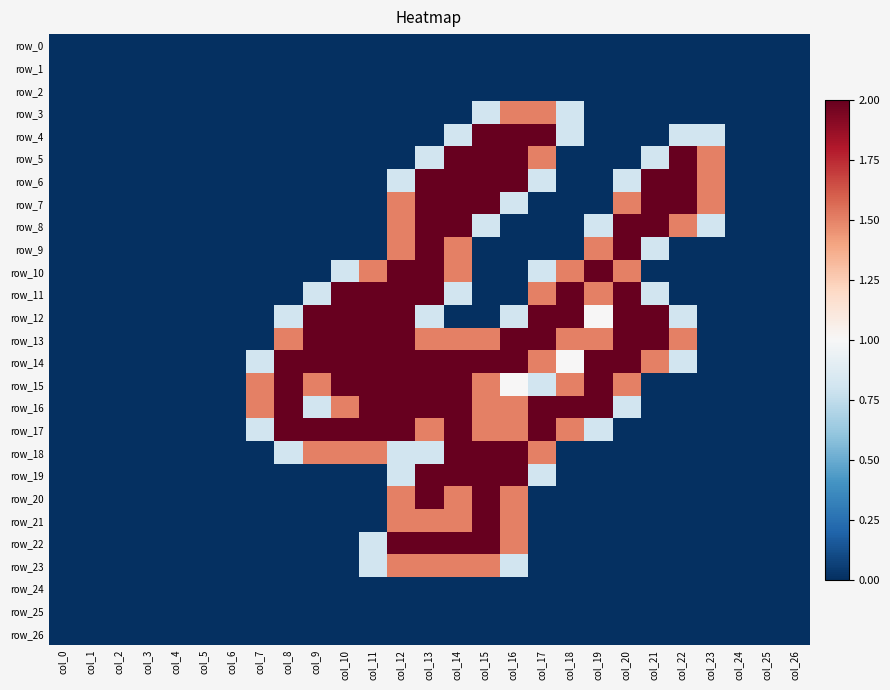

Reading left to right, what are all the values shown in this chart?

row_0: col_0=0.0	col_1=0.0	col_2=0.0	col_3=0.0	col_4=0.0	col_5=0.0	col_6=0.0	col_7=0.0	col_8=0.0	col_9=0.0	col_10=0.0	col_11=0.0	col_12=0.0	col_13=0.0	col_14=0.0	col_15=0.0	col_16=0.0	col_17=0.0	col_18=0.0	col_19=0.0	col_20=0.0	col_21=0.0	col_22=0.0	col_23=0.0	col_24=0.0	col_25=0.0	col_26=0.0
row_1: col_0=0.0	col_1=0.0	col_2=0.0	col_3=0.0	col_4=0.0	col_5=0.0	col_6=0.0	col_7=0.0	col_8=0.0	col_9=0.0	col_10=0.0	col_11=0.0	col_12=0.0	col_13=0.0	col_14=0.0	col_15=0.0	col_16=0.0	col_17=0.0	col_18=0.0	col_19=0.0	col_20=0.0	col_21=0.0	col_22=0.0	col_23=0.0	col_24=0.0	col_25=0.0	col_26=0.0
row_2: col_0=0.0	col_1=0.0	col_2=0.0	col_3=0.0	col_4=0.0	col_5=0.0	col_6=0.0	col_7=0.0	col_8=0.0	col_9=0.0	col_10=0.0	col_11=0.0	col_12=0.0	col_13=0.0	col_14=0.0	col_15=0.0	col_16=0.0	col_17=0.0	col_18=0.0	col_19=0.0	col_20=0.0	col_21=0.0	col_22=0.0	col_23=0.0	col_24=0.0	col_25=0.0	col_26=0.0
row_3: col_0=0.0	col_1=0.0	col_2=0.0	col_3=0.0	col_4=0.0	col_5=0.0	col_6=0.0	col_7=0.0	col_8=0.0	col_9=0.0	col_10=0.0	col_11=0.0	col_12=0.0	col_13=0.0	col_14=0.0	col_15=0.8	col_16=1.5	col_17=1.5	col_18=0.8	col_19=0.0	col_20=0.0	col_21=0.0	col_22=0.0	col_23=0.0	col_24=0.0	col_25=0.0	col_26=0.0
row_4: col_0=0.0	col_1=0.0	col_2=0.0	col_3=0.0	col_4=0.0	col_5=0.0	col_6=0.0	col_7=0.0	col_8=0.0	col_9=0.0	col_10=0.0	col_11=0.0	col_12=0.0	col_13=0.0	col_14=0.8	col_15=2.0	col_16=2.0	col_17=2.0	col_18=0.8	col_19=0.0	col_20=0.0	col_21=0.0	col_22=0.8	col_23=0.8	col_24=0.0	col_25=0.0	col_26=0.0
row_5: col_0=0.0	col_1=0.0	col_2=0.0	col_3=0.0	col_4=0.0	col_5=0.0	col_6=0.0	col_7=0.0	col_8=0.0	col_9=0.0	col_10=0.0	col_11=0.0	col_12=0.0	col_13=0.8	col_14=2.0	col_15=2.0	col_16=2.0	col_17=1.5	col_18=0.0	col_19=0.0	col_20=0.0	col_21=0.8	col_22=2.0	col_23=1.5	col_24=0.0	col_25=0.0	col_26=0.0
row_6: col_0=0.0	col_1=0.0	col_2=0.0	col_3=0.0	col_4=0.0	col_5=0.0	col_6=0.0	col_7=0.0	col_8=0.0	col_9=0.0	col_10=0.0	col_11=0.0	col_12=0.8	col_13=2.0	col_14=2.0	col_15=2.0	col_16=2.0	col_17=0.8	col_18=0.0	col_19=0.0	col_20=0.8	col_21=2.0	col_22=2.0	col_23=1.5	col_24=0.0	col_25=0.0	col_26=0.0
row_7: col_0=0.0	col_1=0.0	col_2=0.0	col_3=0.0	col_4=0.0	col_5=0.0	col_6=0.0	col_7=0.0	col_8=0.0	col_9=0.0	col_10=0.0	col_11=0.0	col_12=1.5	col_13=2.0	col_14=2.0	col_15=2.0	col_16=0.8	col_17=0.0	col_18=0.0	col_19=0.0	col_20=1.5	col_21=2.0	col_22=2.0	col_23=1.5	col_24=0.0	col_25=0.0	col_26=0.0
row_8: col_0=0.0	col_1=0.0	col_2=0.0	col_3=0.0	col_4=0.0	col_5=0.0	col_6=0.0	col_7=0.0	col_8=0.0	col_9=0.0	col_10=0.0	col_11=0.0	col_12=1.5	col_13=2.0	col_14=2.0	col_15=0.8	col_16=0.0	col_17=0.0	col_18=0.0	col_19=0.8	col_20=2.0	col_21=2.0	col_22=1.5	col_23=0.8	col_24=0.0	col_25=0.0	col_26=0.0
row_9: col_0=0.0	col_1=0.0	col_2=0.0	col_3=0.0	col_4=0.0	col_5=0.0	col_6=0.0	col_7=0.0	col_8=0.0	col_9=0.0	col_10=0.0	col_11=0.0	col_12=1.5	col_13=2.0	col_14=1.5	col_15=0.0	col_16=0.0	col_17=0.0	col_18=0.0	col_19=1.5	col_20=2.0	col_21=0.8	col_22=0.0	col_23=0.0	col_24=0.0	col_25=0.0	col_26=0.0
row_10: col_0=0.0	col_1=0.0	col_2=0.0	col_3=0.0	col_4=0.0	col_5=0.0	col_6=0.0	col_7=0.0	col_8=0.0	col_9=0.0	col_10=0.8	col_11=1.5	col_12=2.0	col_13=2.0	col_14=1.5	col_15=0.0	col_16=0.0	col_17=0.8	col_18=1.5	col_19=2.0	col_20=1.5	col_21=0.0	col_22=0.0	col_23=0.0	col_24=0.0	col_25=0.0	col_26=0.0
row_11: col_0=0.0	col_1=0.0	col_2=0.0	col_3=0.0	col_4=0.0	col_5=0.0	col_6=0.0	col_7=0.0	col_8=0.0	col_9=0.8	col_10=2.0	col_11=2.0	col_12=2.0	col_13=2.0	col_14=0.8	col_15=0.0	col_16=0.0	col_17=1.5	col_18=2.0	col_19=1.5	col_20=2.0	col_21=0.8	col_22=0.0	col_23=0.0	col_24=0.0	col_25=0.0	col_26=0.0
row_12: col_0=0.0	col_1=0.0	col_2=0.0	col_3=0.0	col_4=0.0	col_5=0.0	col_6=0.0	col_7=0.0	col_8=0.8	col_9=2.0	col_10=2.0	col_11=2.0	col_12=2.0	col_13=0.8	col_14=0.0	col_15=0.0	col_16=0.8	col_17=2.0	col_18=2.0	col_19=1.0	col_20=2.0	col_21=2.0	col_22=0.8	col_23=0.0	col_24=0.0	col_25=0.0	col_26=0.0
row_13: col_0=0.0	col_1=0.0	col_2=0.0	col_3=0.0	col_4=0.0	col_5=0.0	col_6=0.0	col_7=0.0	col_8=1.5	col_9=2.0	col_10=2.0	col_11=2.0	col_12=2.0	col_13=1.5	col_14=1.5	col_15=1.5	col_16=2.0	col_17=2.0	col_18=1.5	col_19=1.5	col_20=2.0	col_21=2.0	col_22=1.5	col_23=0.0	col_24=0.0	col_25=0.0	col_26=0.0
row_14: col_0=0.0	col_1=0.0	col_2=0.0	col_3=0.0	col_4=0.0	col_5=0.0	col_6=0.0	col_7=0.8	col_8=2.0	col_9=2.0	col_10=2.0	col_11=2.0	col_12=2.0	col_13=2.0	col_14=2.0	col_15=2.0	col_16=2.0	col_17=1.5	col_18=1.0	col_19=2.0	col_20=2.0	col_21=1.5	col_22=0.8	col_23=0.0	col_24=0.0	col_25=0.0	col_26=0.0
row_15: col_0=0.0	col_1=0.0	col_2=0.0	col_3=0.0	col_4=0.0	col_5=0.0	col_6=0.0	col_7=1.5	col_8=2.0	col_9=1.5	col_10=2.0	col_11=2.0	col_12=2.0	col_13=2.0	col_14=2.0	col_15=1.5	col_16=1.0	col_17=0.8	col_18=1.5	col_19=2.0	col_20=1.5	col_21=0.0	col_22=0.0	col_23=0.0	col_24=0.0	col_25=0.0	col_26=0.0
row_16: col_0=0.0	col_1=0.0	col_2=0.0	col_3=0.0	col_4=0.0	col_5=0.0	col_6=0.0	col_7=1.5	col_8=2.0	col_9=0.8	col_10=1.5	col_11=2.0	col_12=2.0	col_13=2.0	col_14=2.0	col_15=1.5	col_16=1.5	col_17=2.0	col_18=2.0	col_19=2.0	col_20=0.8	col_21=0.0	col_22=0.0	col_23=0.0	col_24=0.0	col_25=0.0	col_26=0.0
row_17: col_0=0.0	col_1=0.0	col_2=0.0	col_3=0.0	col_4=0.0	col_5=0.0	col_6=0.0	col_7=0.8	col_8=2.0	col_9=2.0	col_10=2.0	col_11=2.0	col_12=2.0	col_13=1.5	col_14=2.0	col_15=1.5	col_16=1.5	col_17=2.0	col_18=1.5	col_19=0.8	col_20=0.0	col_21=0.0	col_22=0.0	col_23=0.0	col_24=0.0	col_25=0.0	col_26=0.0
row_18: col_0=0.0	col_1=0.0	col_2=0.0	col_3=0.0	col_4=0.0	col_5=0.0	col_6=0.0	col_7=0.0	col_8=0.8	col_9=1.5	col_10=1.5	col_11=1.5	col_12=0.8	col_13=0.8	col_14=2.0	col_15=2.0	col_16=2.0	col_17=1.5	col_18=0.0	col_19=0.0	col_20=0.0	col_21=0.0	col_22=0.0	col_23=0.0	col_24=0.0	col_25=0.0	col_26=0.0
row_19: col_0=0.0	col_1=0.0	col_2=0.0	col_3=0.0	col_4=0.0	col_5=0.0	col_6=0.0	col_7=0.0	col_8=0.0	col_9=0.0	col_10=0.0	col_11=0.0	col_12=0.8	col_13=2.0	col_14=2.0	col_15=2.0	col_16=2.0	col_17=0.8	col_18=0.0	col_19=0.0	col_20=0.0	col_21=0.0	col_22=0.0	col_23=0.0	col_24=0.0	col_25=0.0	col_26=0.0
row_20: col_0=0.0	col_1=0.0	col_2=0.0	col_3=0.0	col_4=0.0	col_5=0.0	col_6=0.0	col_7=0.0	col_8=0.0	col_9=0.0	col_10=0.0	col_11=0.0	col_12=1.5	col_13=2.0	col_14=1.5	col_15=2.0	col_16=1.5	col_17=0.0	col_18=0.0	col_19=0.0	col_20=0.0	col_21=0.0	col_22=0.0	col_23=0.0	col_24=0.0	col_25=0.0	col_26=0.0
row_21: col_0=0.0	col_1=0.0	col_2=0.0	col_3=0.0	col_4=0.0	col_5=0.0	col_6=0.0	col_7=0.0	col_8=0.0	col_9=0.0	col_10=0.0	col_11=0.0	col_12=1.5	col_13=1.5	col_14=1.5	col_15=2.0	col_16=1.5	col_17=0.0	col_18=0.0	col_19=0.0	col_20=0.0	col_21=0.0	col_22=0.0	col_23=0.0	col_24=0.0	col_25=0.0	col_26=0.0
row_22: col_0=0.0	col_1=0.0	col_2=0.0	col_3=0.0	col_4=0.0	col_5=0.0	col_6=0.0	col_7=0.0	col_8=0.0	col_9=0.0	col_10=0.0	col_11=0.8	col_12=2.0	col_13=2.0	col_14=2.0	col_15=2.0	col_16=1.5	col_17=0.0	col_18=0.0	col_19=0.0	col_20=0.0	col_21=0.0	col_22=0.0	col_23=0.0	col_24=0.0	col_25=0.0	col_26=0.0
row_23: col_0=0.0	col_1=0.0	col_2=0.0	col_3=0.0	col_4=0.0	col_5=0.0	col_6=0.0	col_7=0.0	col_8=0.0	col_9=0.0	col_10=0.0	col_11=0.8	col_12=1.5	col_13=1.5	col_14=1.5	col_15=1.5	col_16=0.8	col_17=0.0	col_18=0.0	col_19=0.0	col_20=0.0	col_21=0.0	col_22=0.0	col_23=0.0	col_24=0.0	col_25=0.0	col_26=0.0
row_24: col_0=0.0	col_1=0.0	col_2=0.0	col_3=0.0	col_4=0.0	col_5=0.0	col_6=0.0	col_7=0.0	col_8=0.0	col_9=0.0	col_10=0.0	col_11=0.0	col_12=0.0	col_13=0.0	col_14=0.0	col_15=0.0	col_16=0.0	col_17=0.0	col_18=0.0	col_19=0.0	col_20=0.0	col_21=0.0	col_22=0.0	col_23=0.0	col_24=0.0	col_25=0.0	col_26=0.0
row_25: col_0=0.0	col_1=0.0	col_2=0.0	col_3=0.0	col_4=0.0	col_5=0.0	col_6=0.0	col_7=0.0	col_8=0.0	col_9=0.0	col_10=0.0	col_11=0.0	col_12=0.0	col_13=0.0	col_14=0.0	col_15=0.0	col_16=0.0	col_17=0.0	col_18=0.0	col_19=0.0	col_20=0.0	col_21=0.0	col_22=0.0	col_23=0.0	col_24=0.0	col_25=0.0	col_26=0.0
row_26: col_0=0.0	col_1=0.0	col_2=0.0	col_3=0.0	col_4=0.0	col_5=0.0	col_6=0.0	col_7=0.0	col_8=0.0	col_9=0.0	col_10=0.0	col_11=0.0	col_12=0.0	col_13=0.0	col_14=0.0	col_15=0.0	col_16=0.0	col_17=0.0	col_18=0.0	col_19=0.0	col_20=0.0	col_21=0.0	col_22=0.0	col_23=0.0	col_24=0.0	col_25=0.0	col_26=0.0